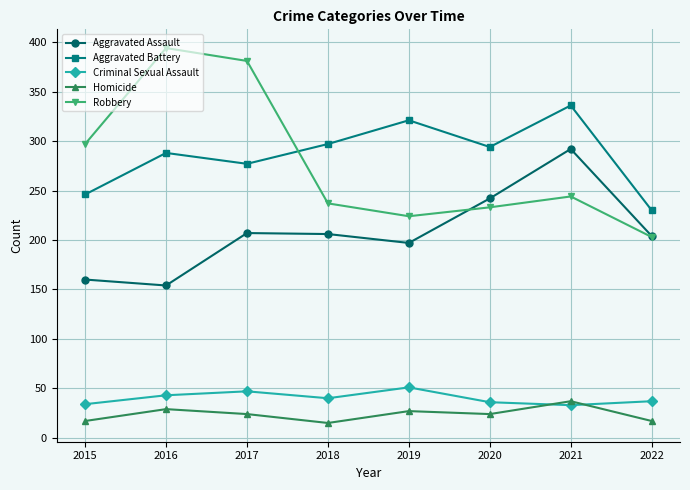

Is the value of Aggravated Assault at 2018 greater than the value of Aggravated Battery at 2015?

No